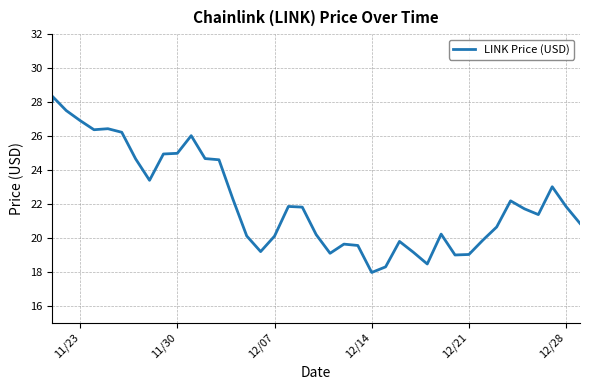

What is the greatest value displayed?

28.3